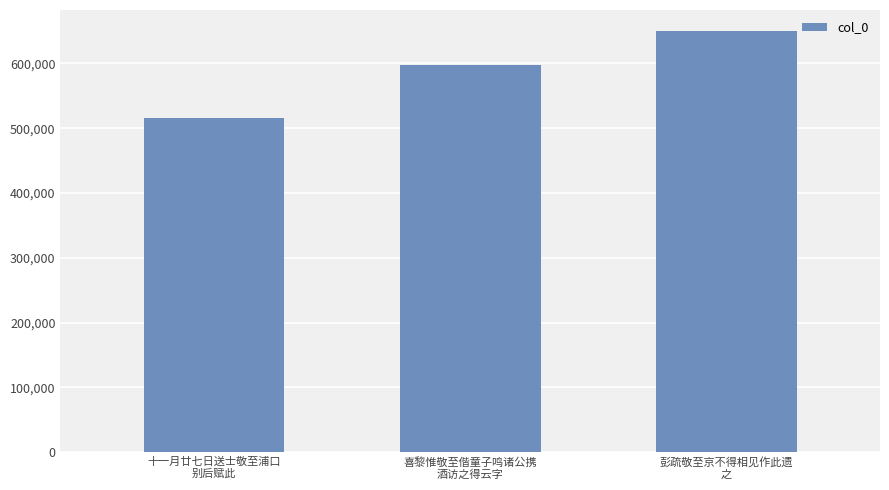

Reading left to right, list all the values displayed in this chart.

515238	596991	650065